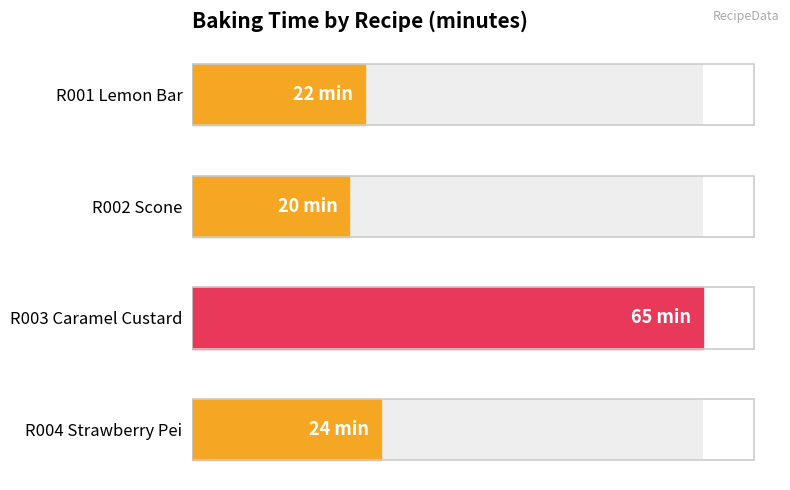

What is the sum of all values?

131